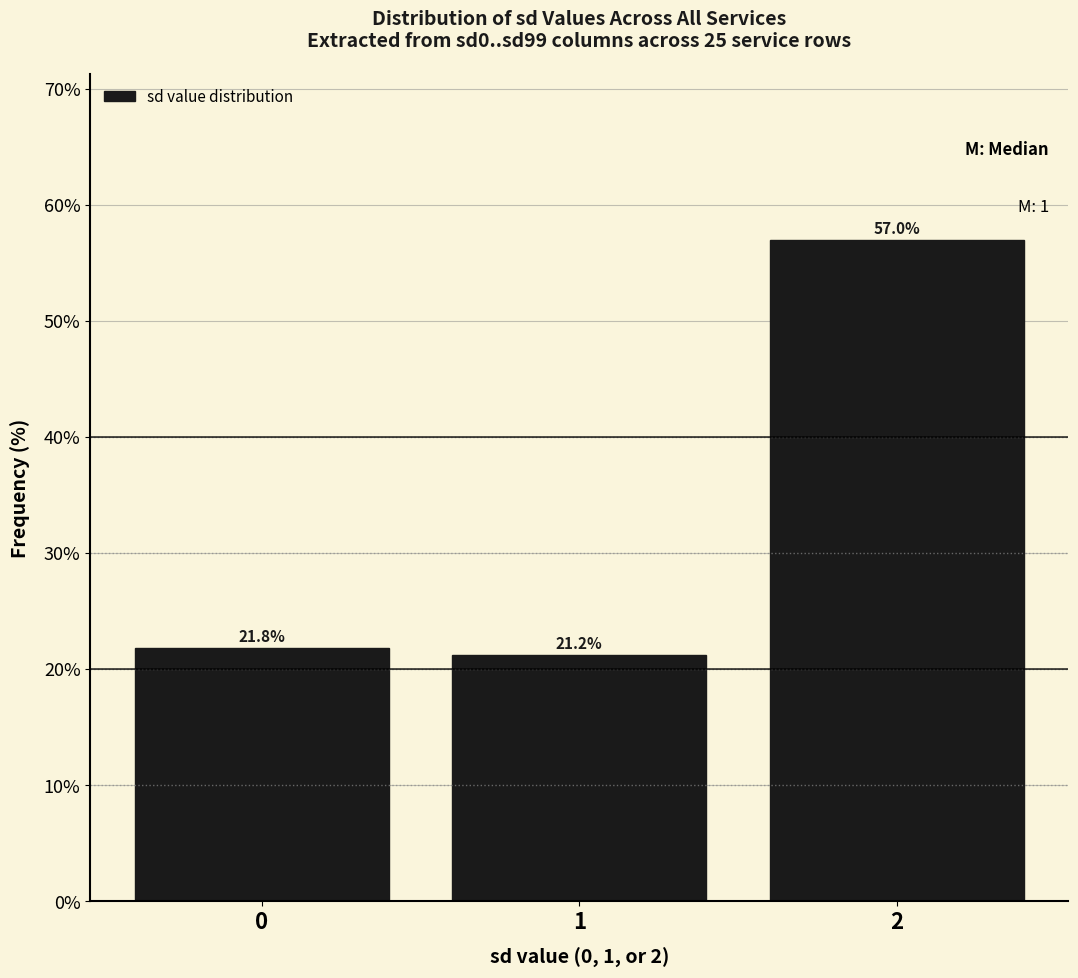

Reading right to left, extract all data points from this chart.

57.0	21.2	21.8